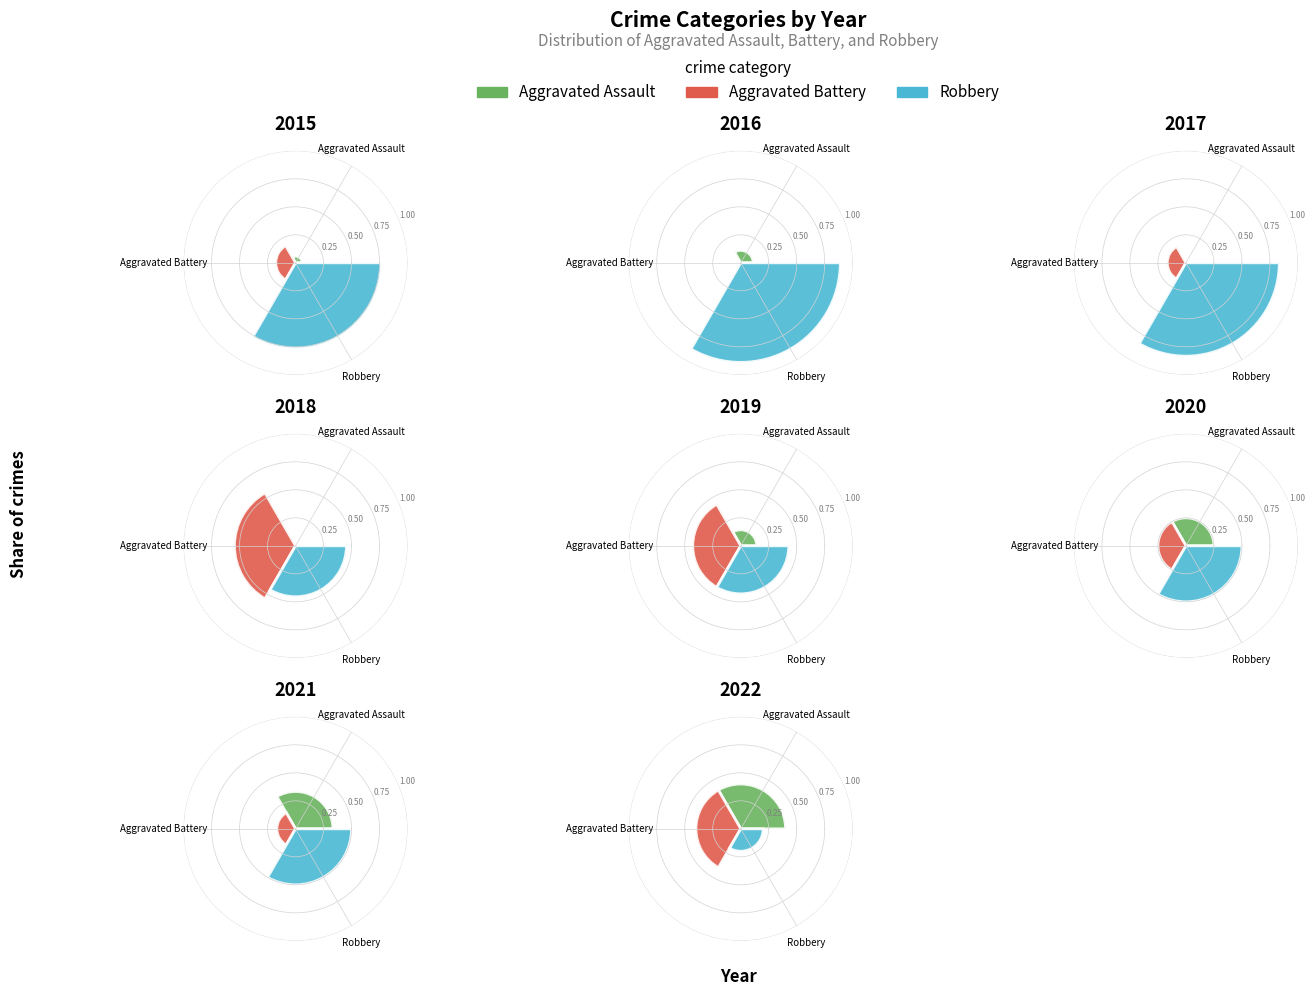

How much of the chart is everything except 0?

87.5%